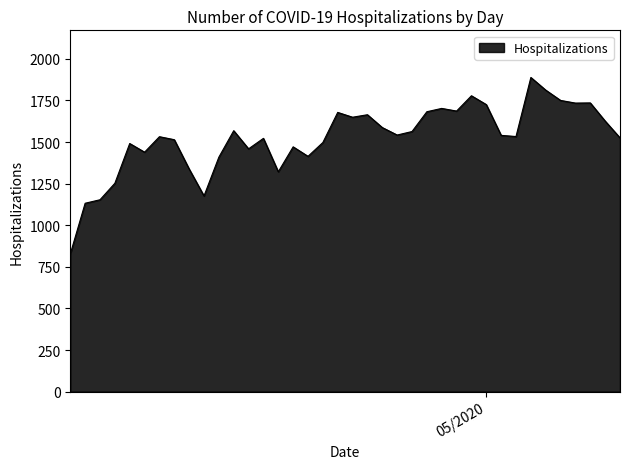

What is the smallest value displayed?

827